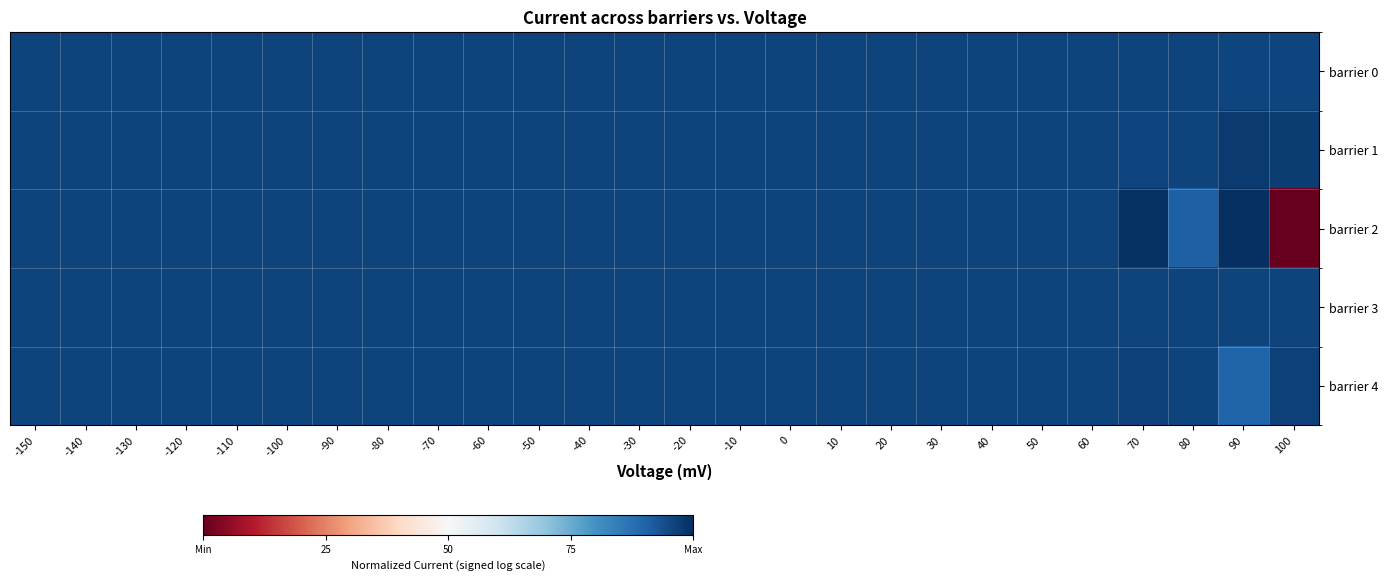

At how many categories does at least one series exceed 0?

26